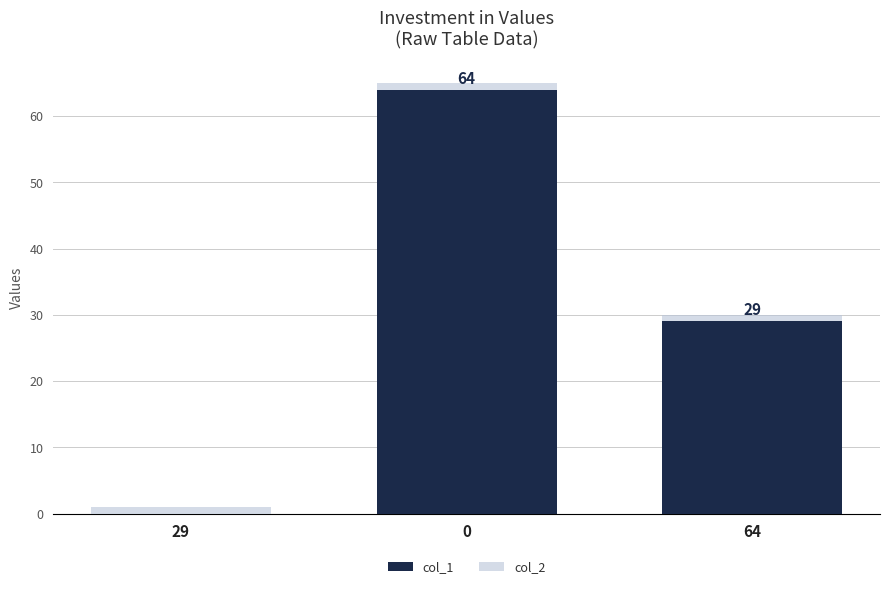

The col_1 series shows 91 at 0. True or false?

False